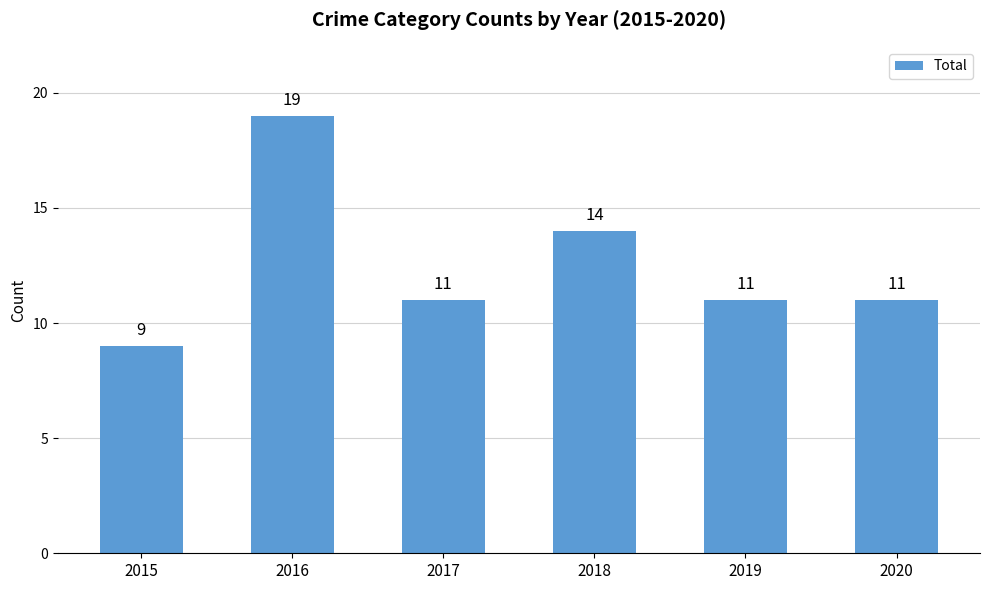

How many values are between 11 and 14?

4